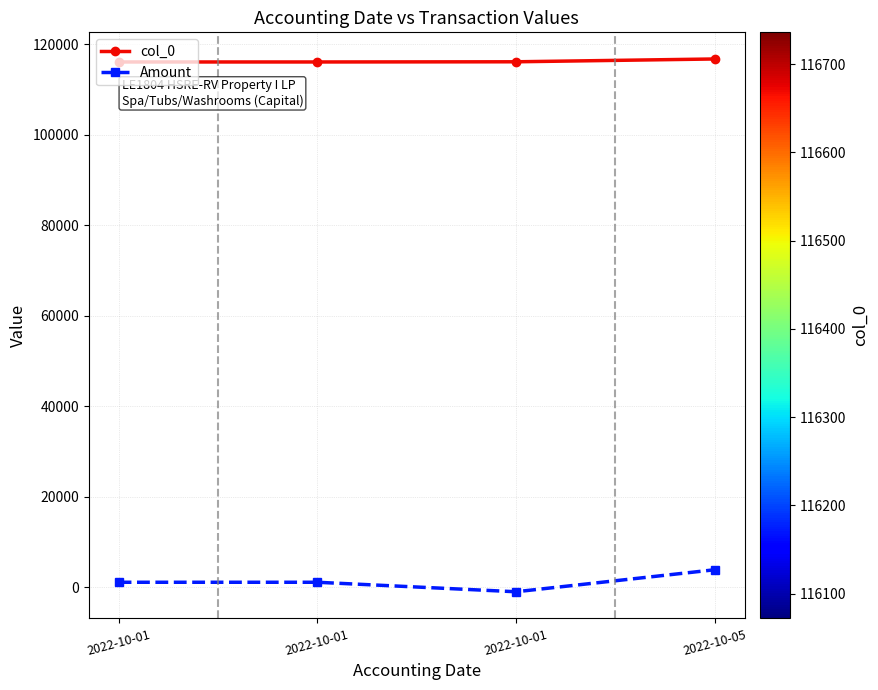

What is the spread (max minus min) of values at 2022-10-01?

115021.1